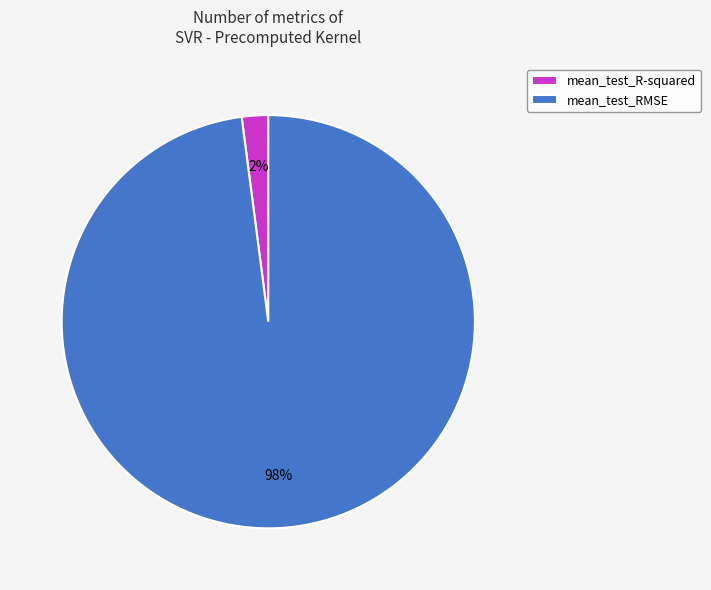

True or false: mean_test_R-squared accounts for 2% of the total.

True